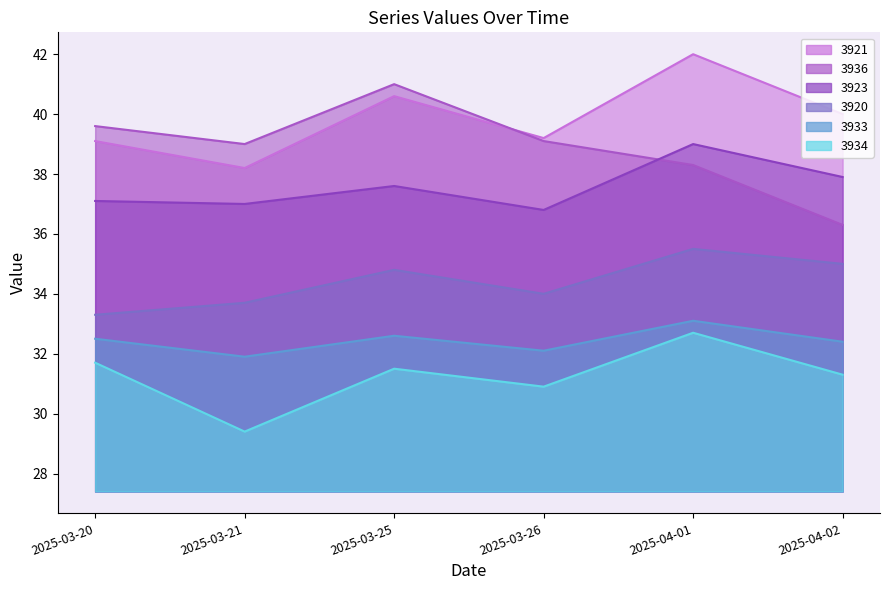

Where does the 3923 series first go above 37?

2025-03-20